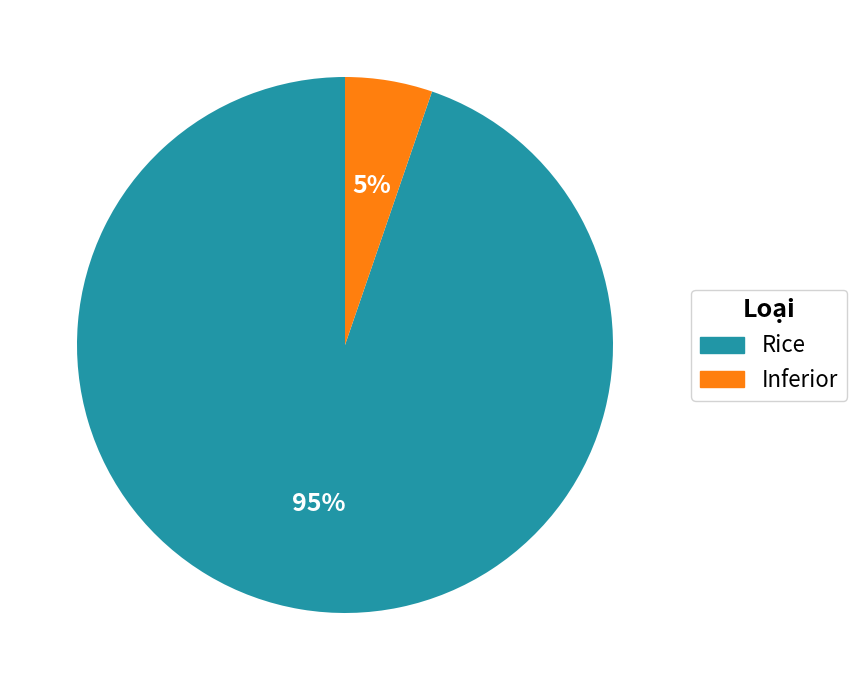

To the nearest percent, what percentage of the pie is Inferior?

5%